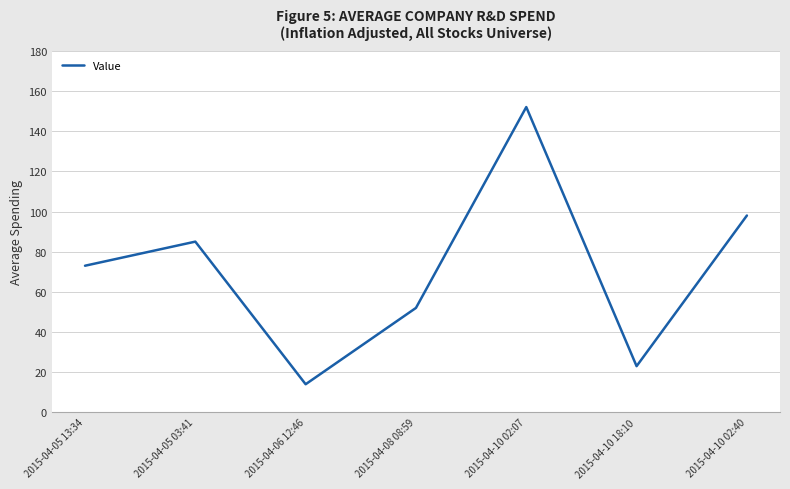

Reading left to right, extract all data points from this chart.

73	85	14	52	152	23	98